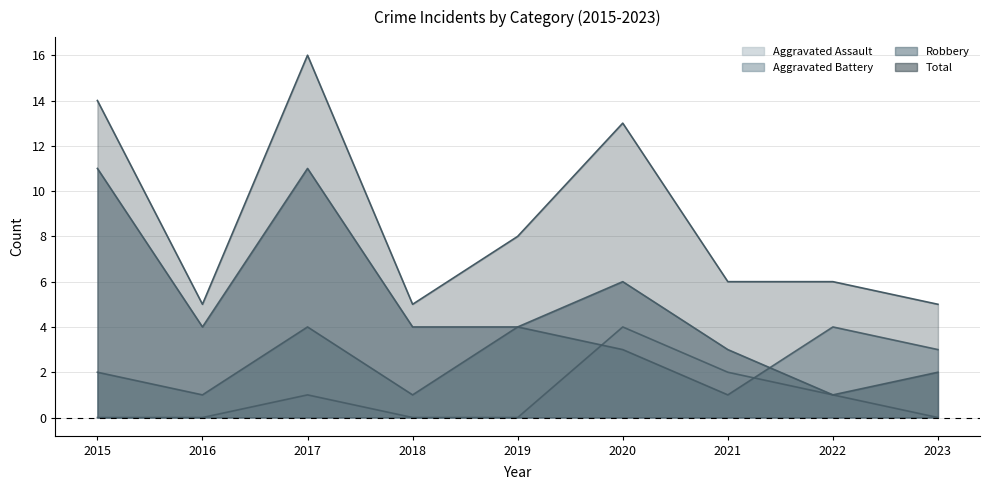

How many values in the Total series exceed 6?

4